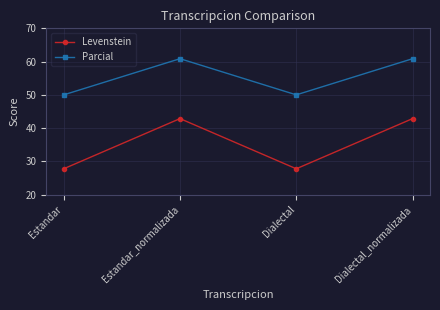

Is it true that Parcial equals 84.9 at Estandar?

False